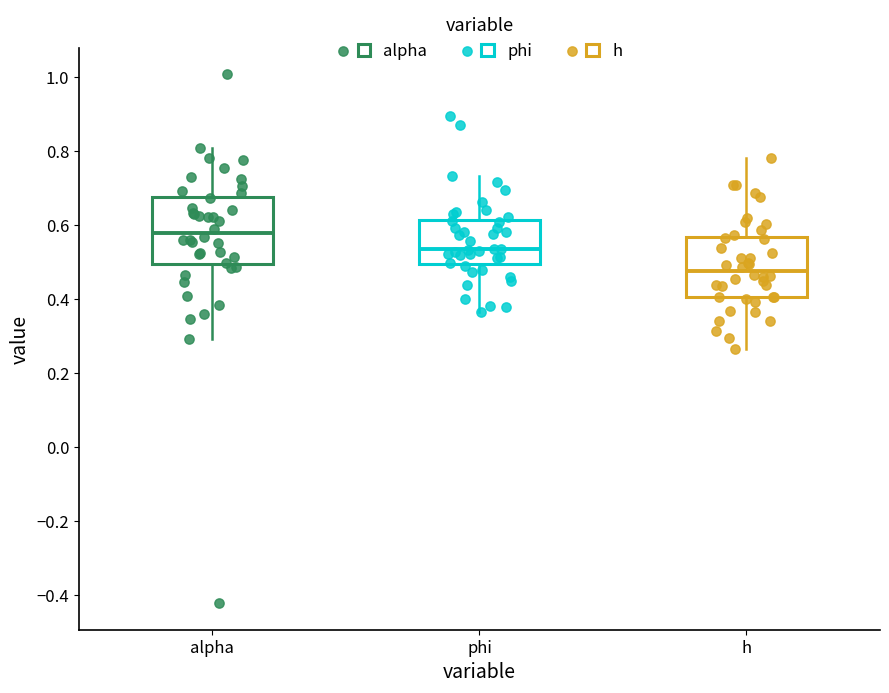

Where does the lower whisker of the box for phi end on the y-axis? The values are not printed on the chart, so give them approximately, as read against the axis.

0.36